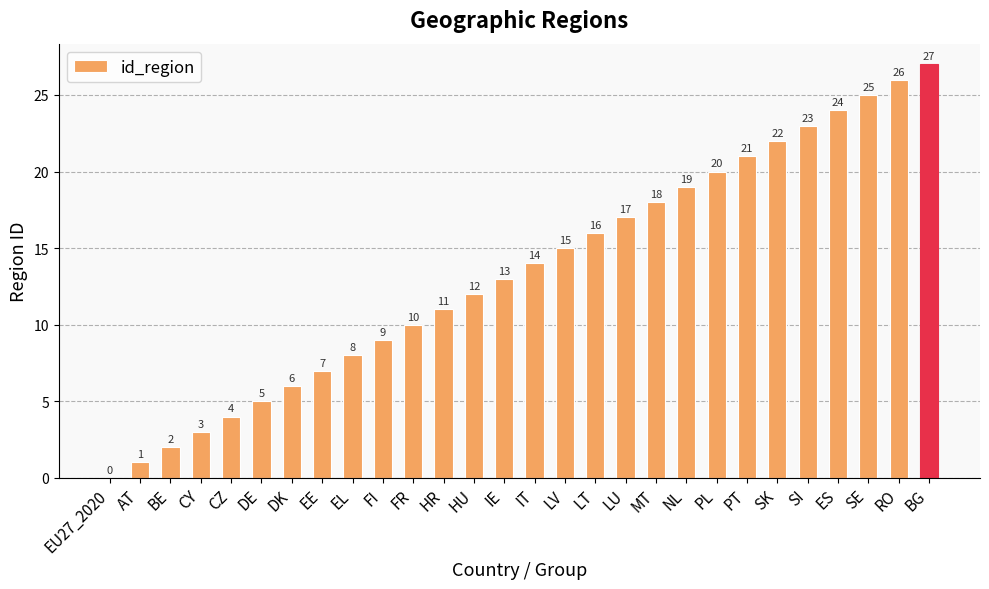

What is the sum of all values?

378